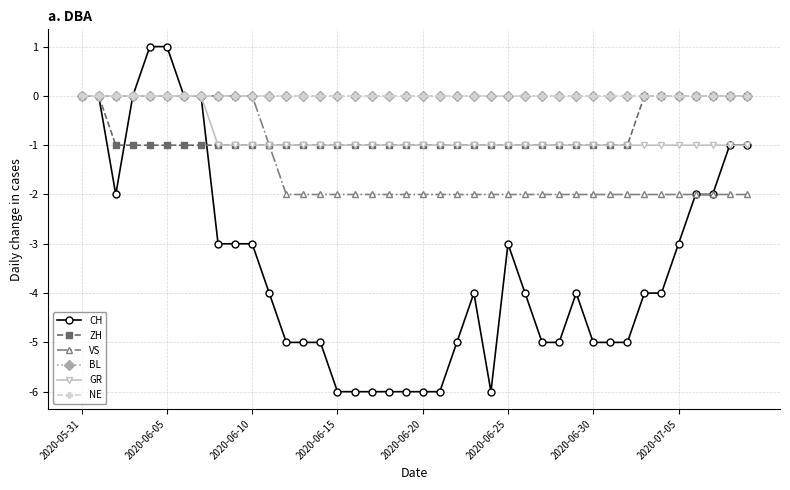

At which category is the sum across all series the highest?

2020-05-31